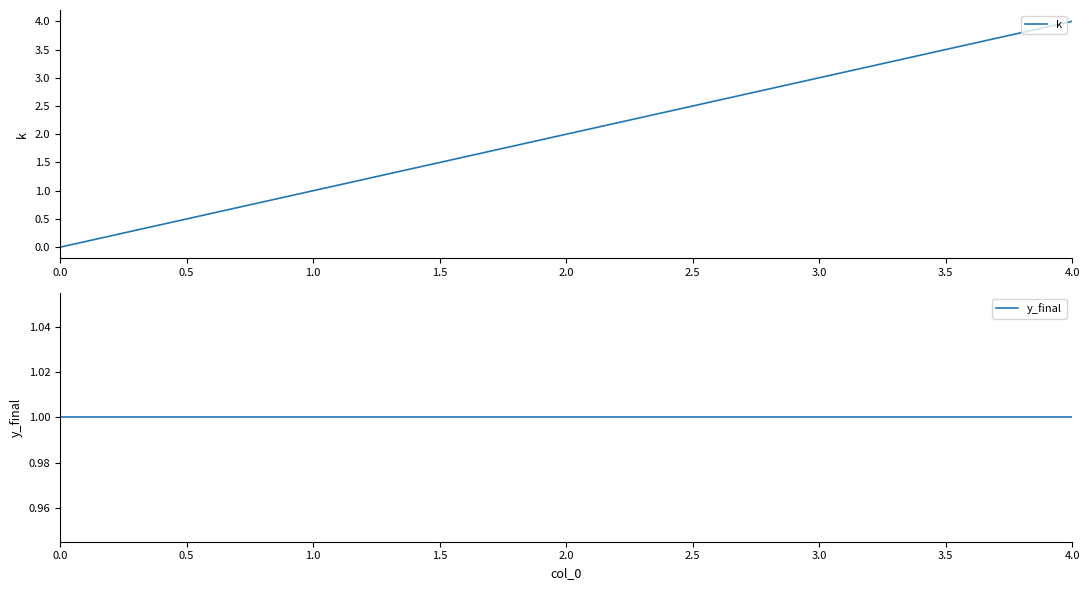

Does the chart display data point markers on the line(s)?

No